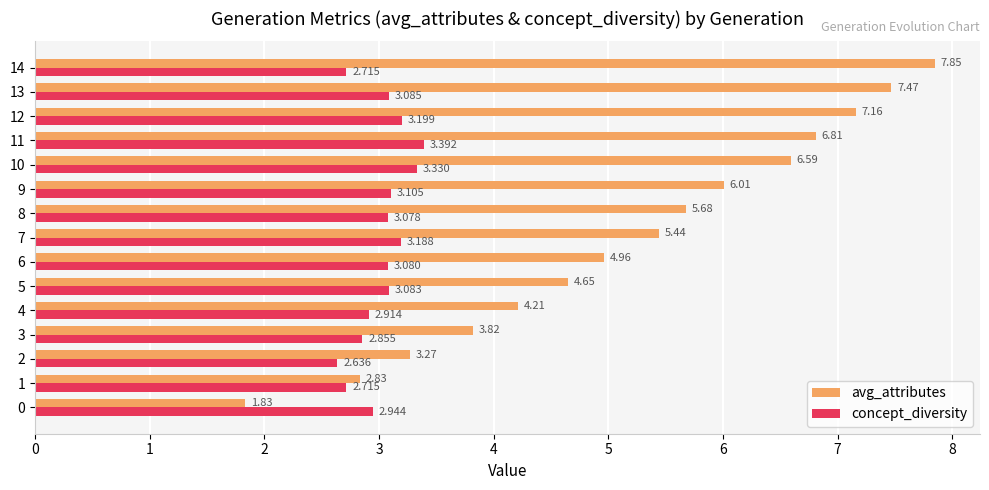

What is the sum of all concept_diversity values?

45.3